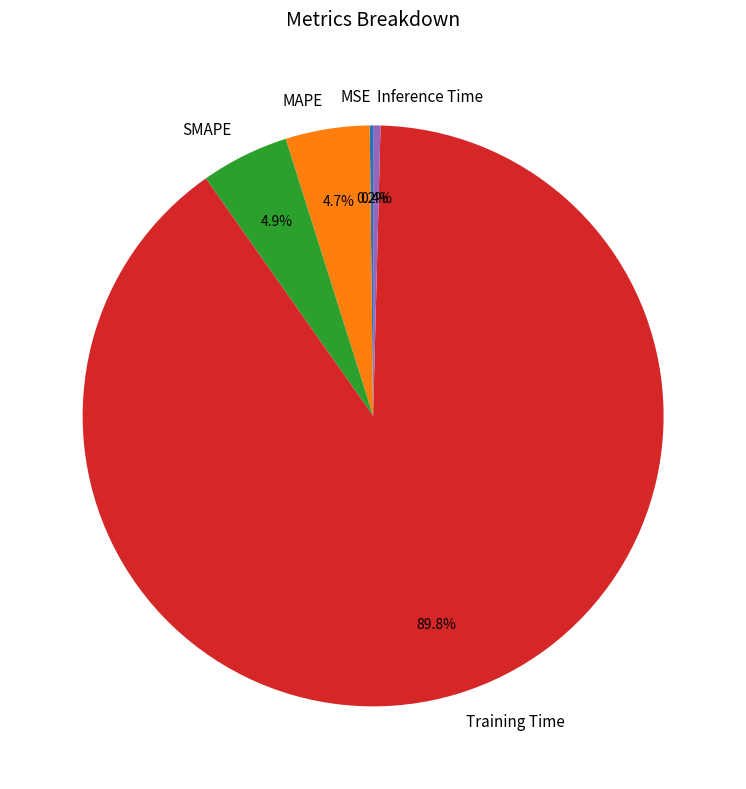

What is the largest slice in the pie chart?

Training Time